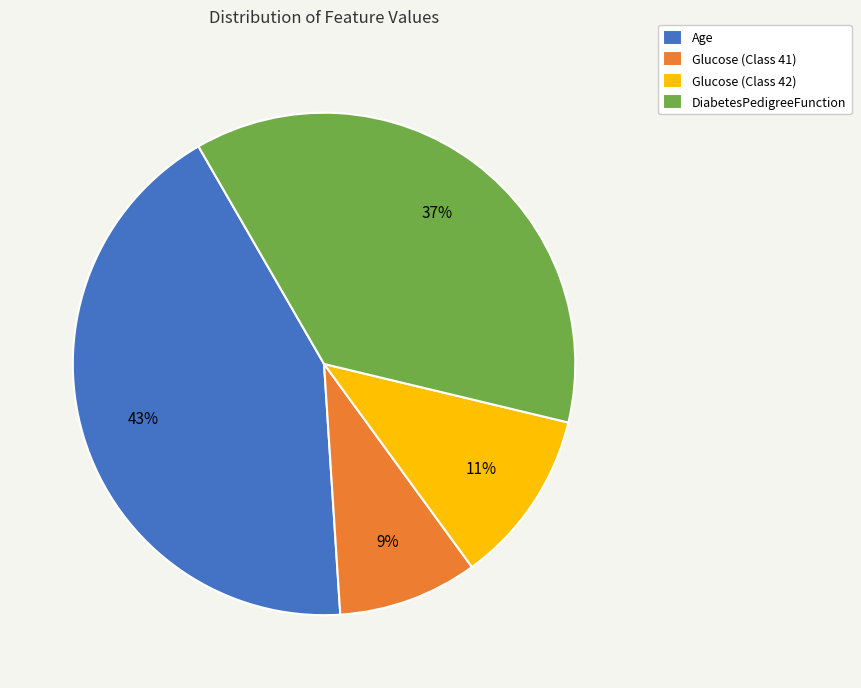

Which category has the smallest portion of the pie?

Glucose (Class 41)